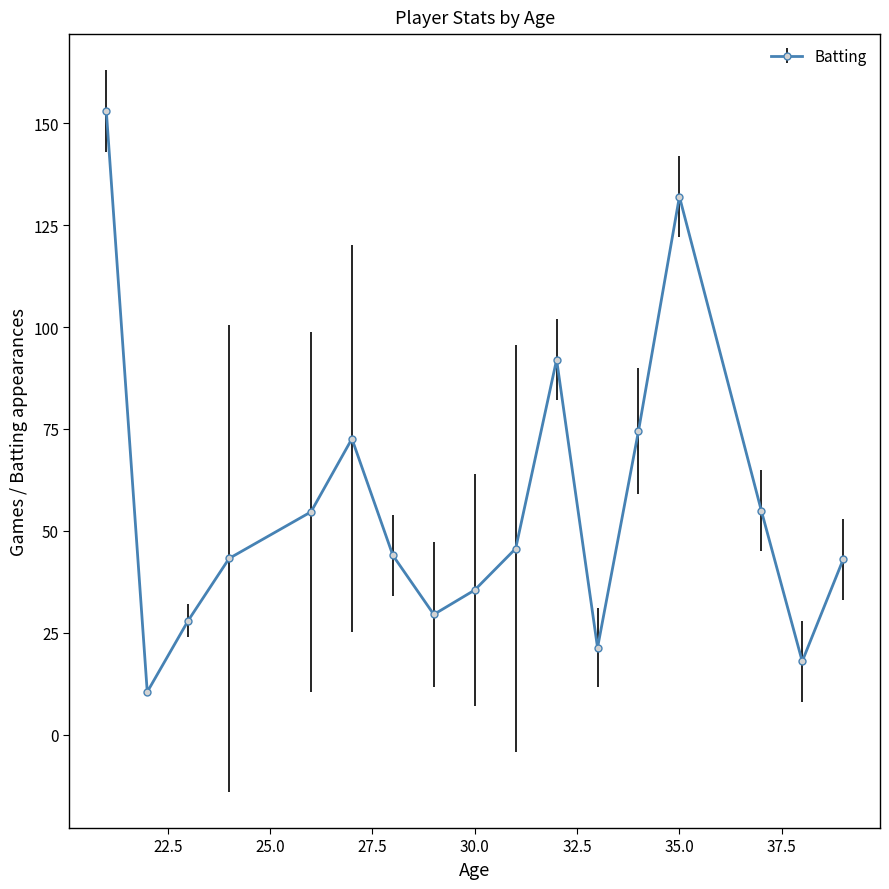

What is the average value?

56.0